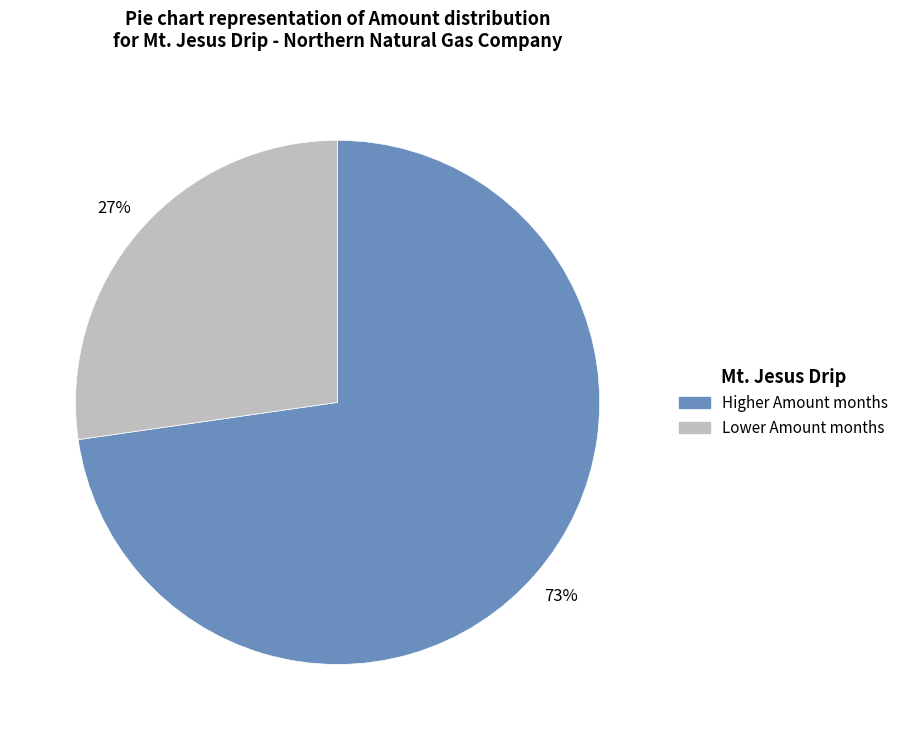

To the nearest percent, what is the average slice percentage?

50%